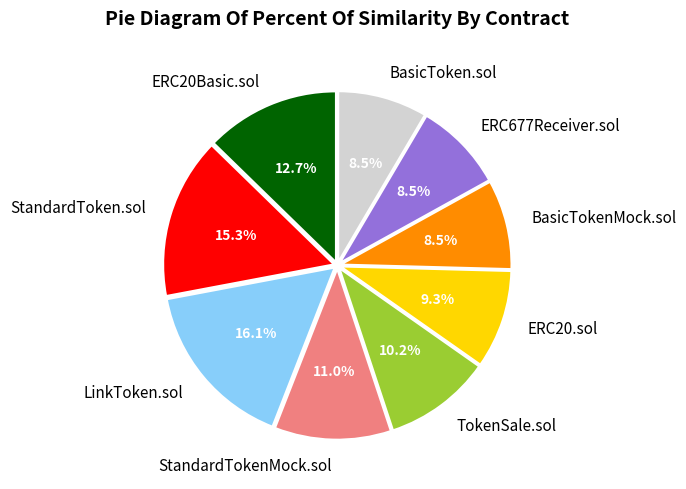

How many slices are in this pie chart?

9